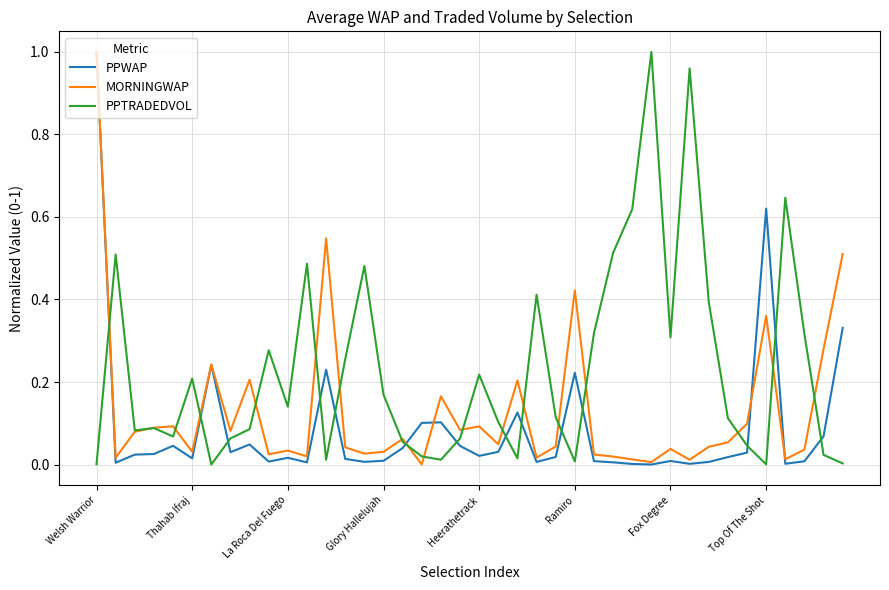

Which series has the largest total across all categories?

PPTRADEDVOL